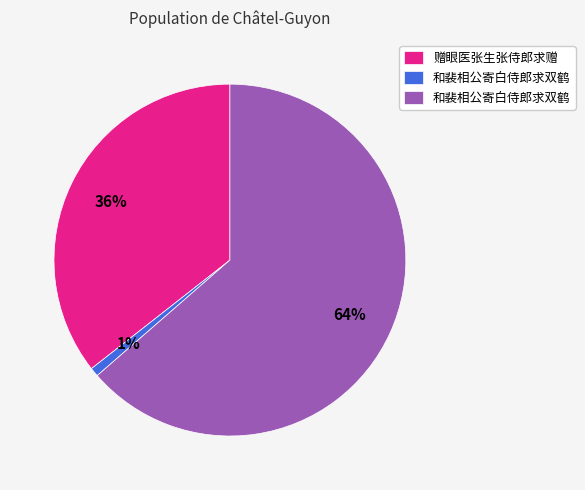

To the nearest percent, what is the average slice percentage?

33%